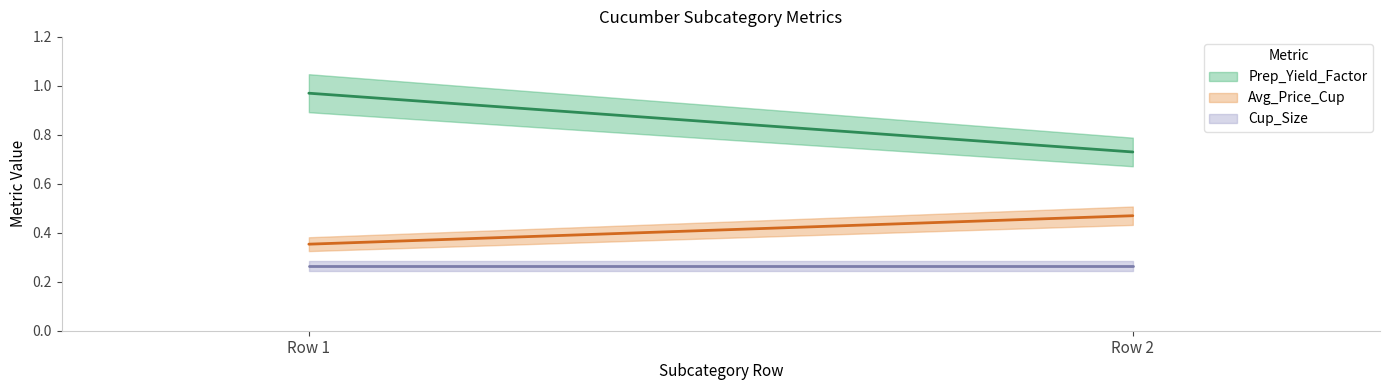

Which series has the largest total across all categories?

Prep_Yield_Factor